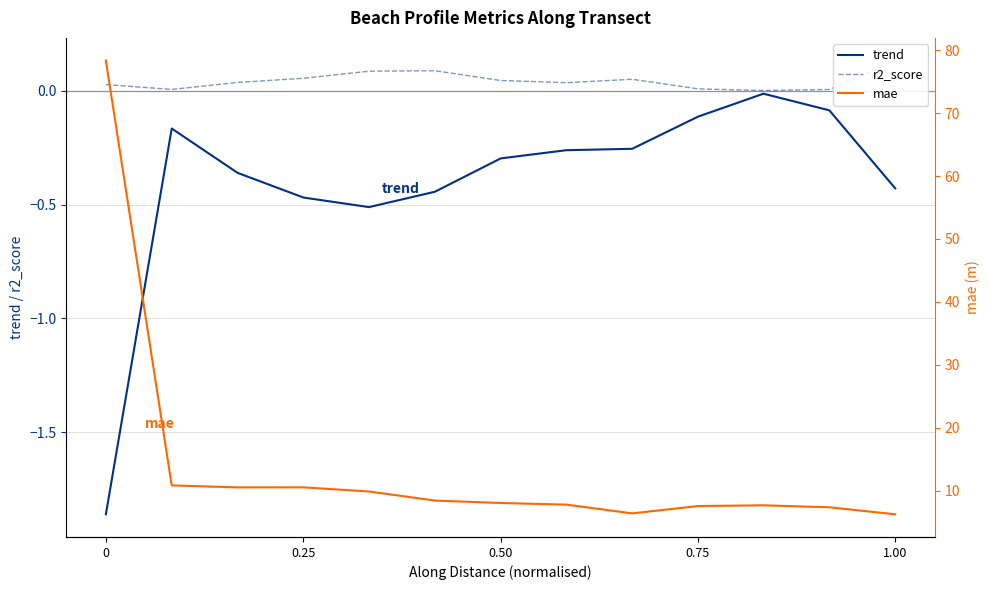

At how many categories does at least one series exceed 17?

1